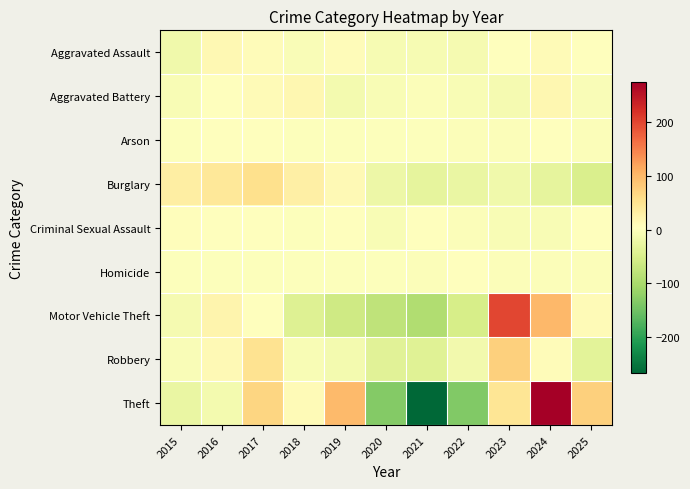

What is the difference between the highest and lowest values at 2020?

133.3